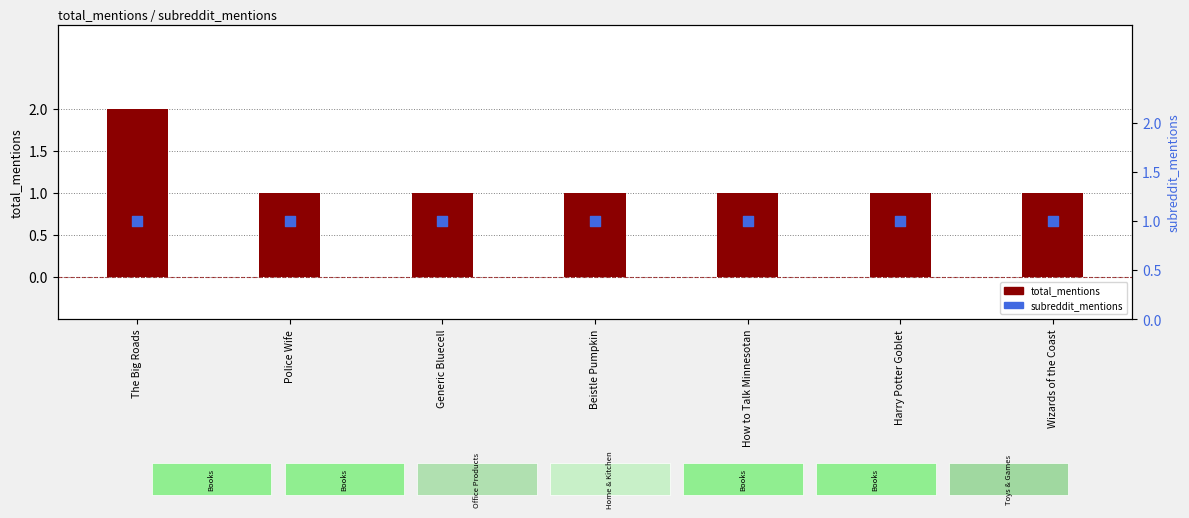

At how many categories does at least one series exceed 1?

1